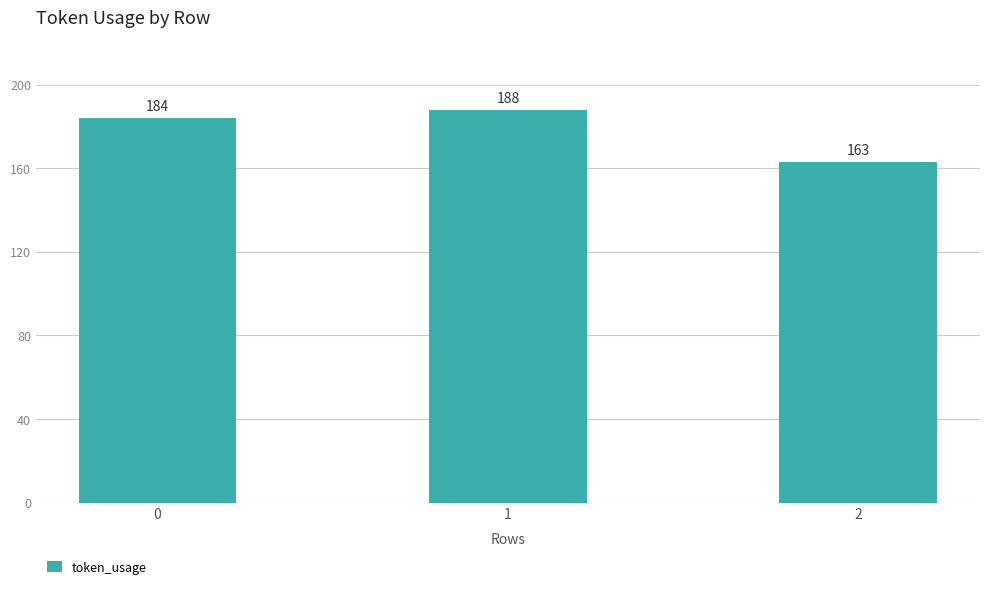

What is the difference between the values at 1 and 0?

4